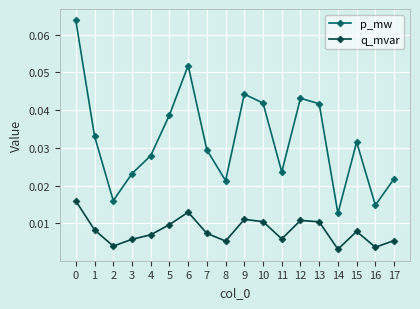

Which series has the largest total across all categories?

p_mw